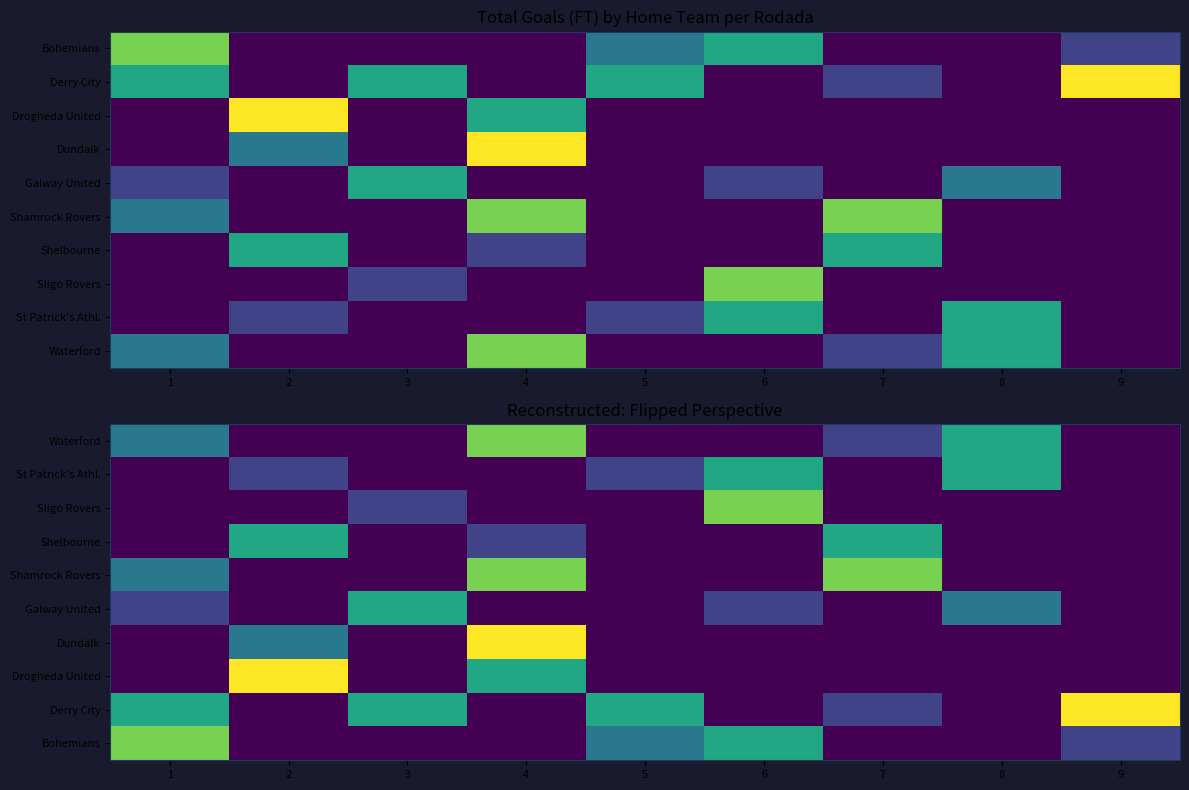

List the labels in order of row_6 value, smallest first.

1, 3, 5, 6, 7, 8, 9, 2, 4